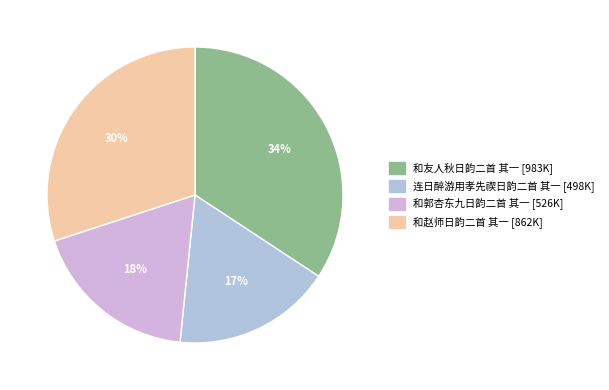

What is the largest slice in the pie chart?

和友人秋日韵二首 其一